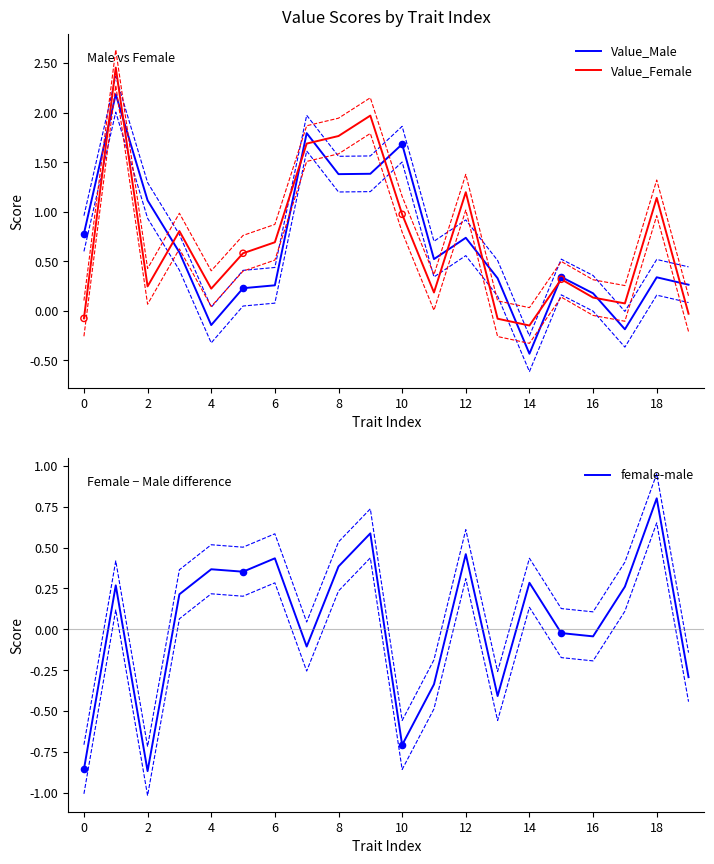

Which series has the largest Y range (max minus min)?

Value_Male